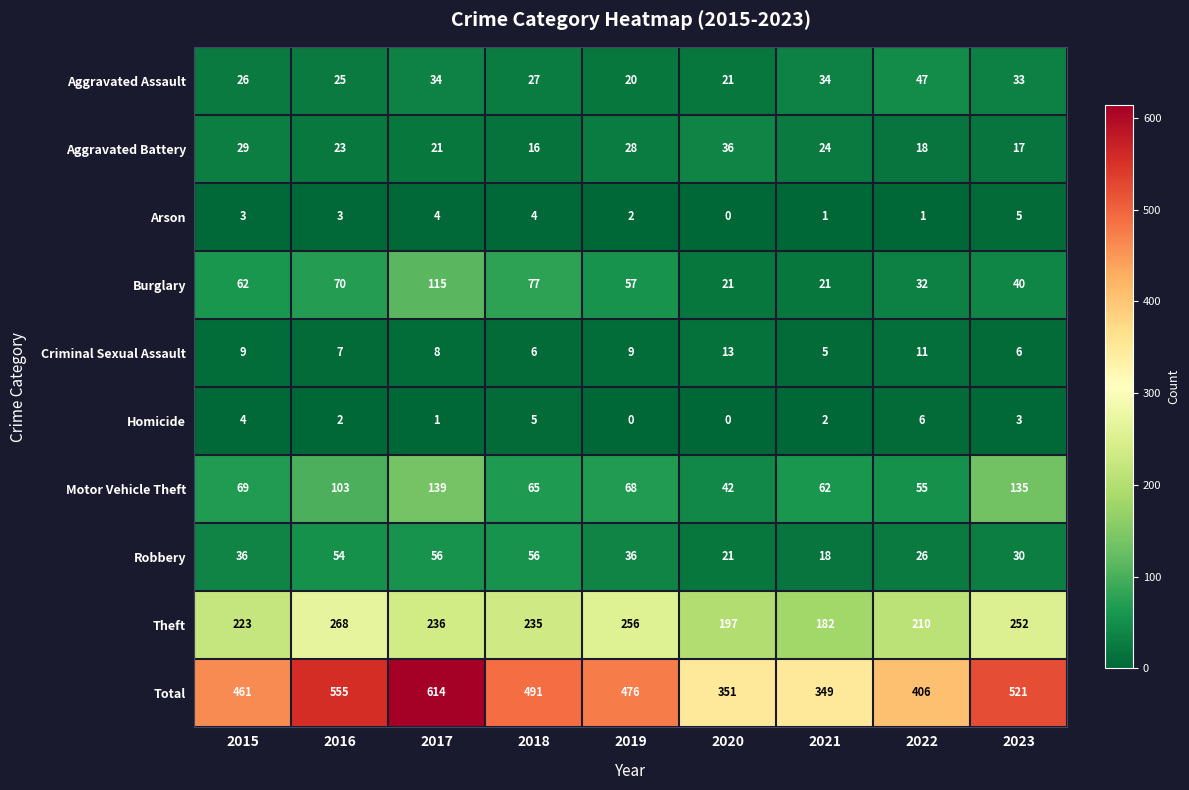

What is the minimum value for Aggravated Assault?

20